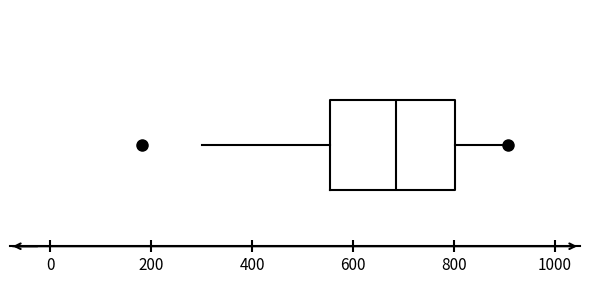

Read this box plot against the x-axis: the position of the median line, the range covered by the box, and the ends of both whiskers. The values are not printed on the chart, so give them approximately, as read against the axis.

median 680, box 560 to 800, whiskers 300 to 900